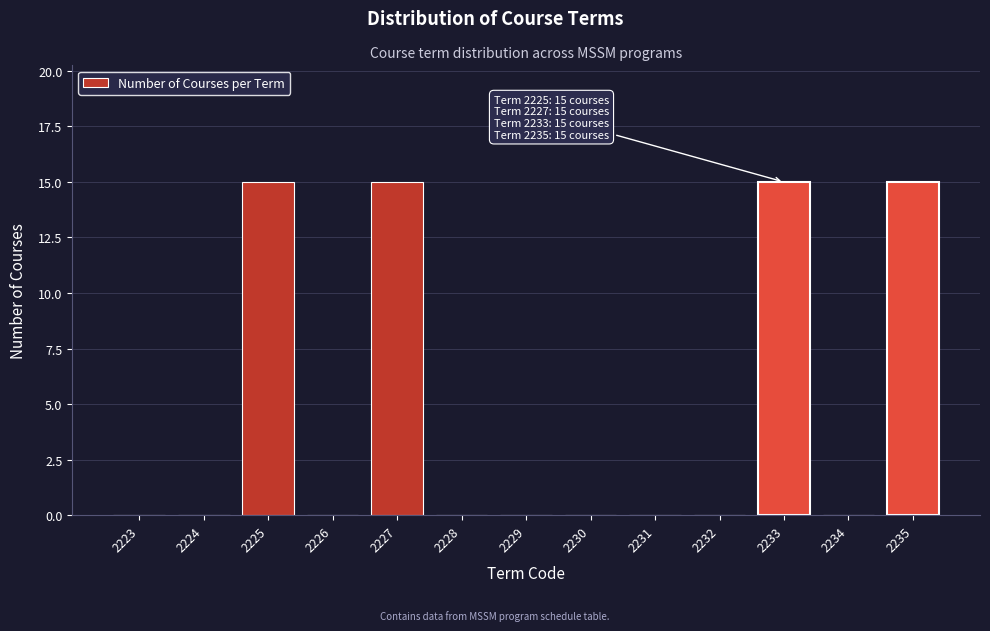

Reading left to right, extract all data points from this chart.

2223=0	2224=0	2225=15	2226=0	2227=15	2228=0	2229=0	2230=0	2231=0	2232=0	2233=15	2234=0	2235=15